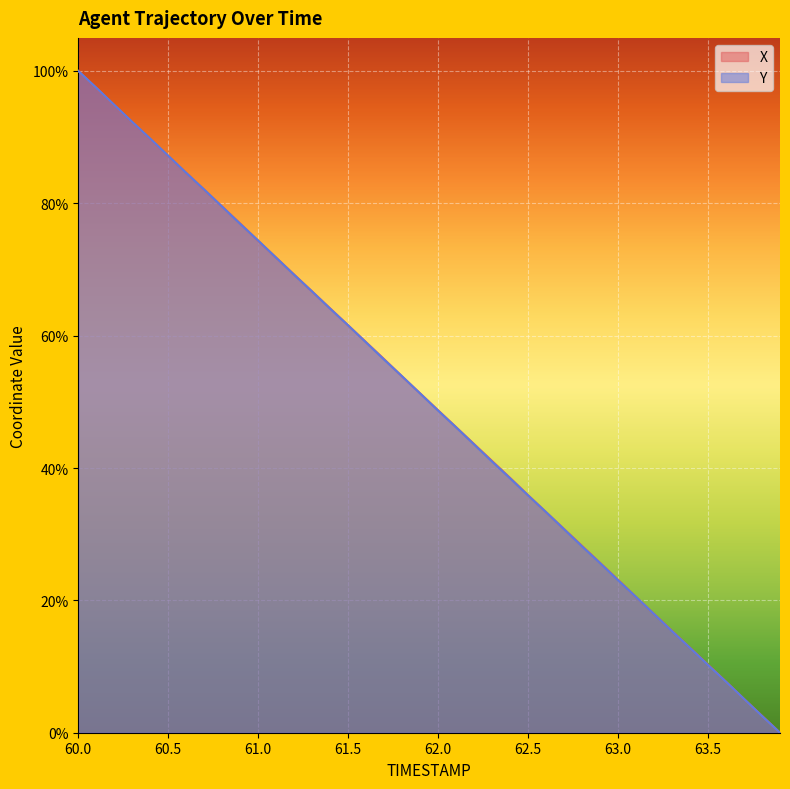

Is the value of Y at 62.5 greater than the value of X at 63.6?

Yes